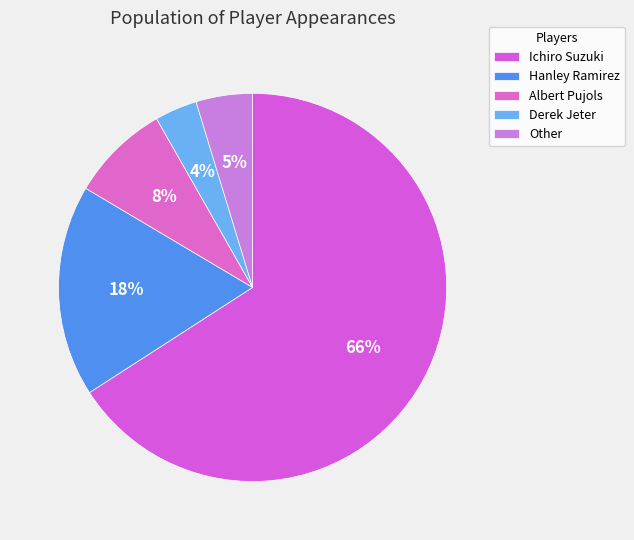

Is there any slice that represents more than half of the pie?

Yes